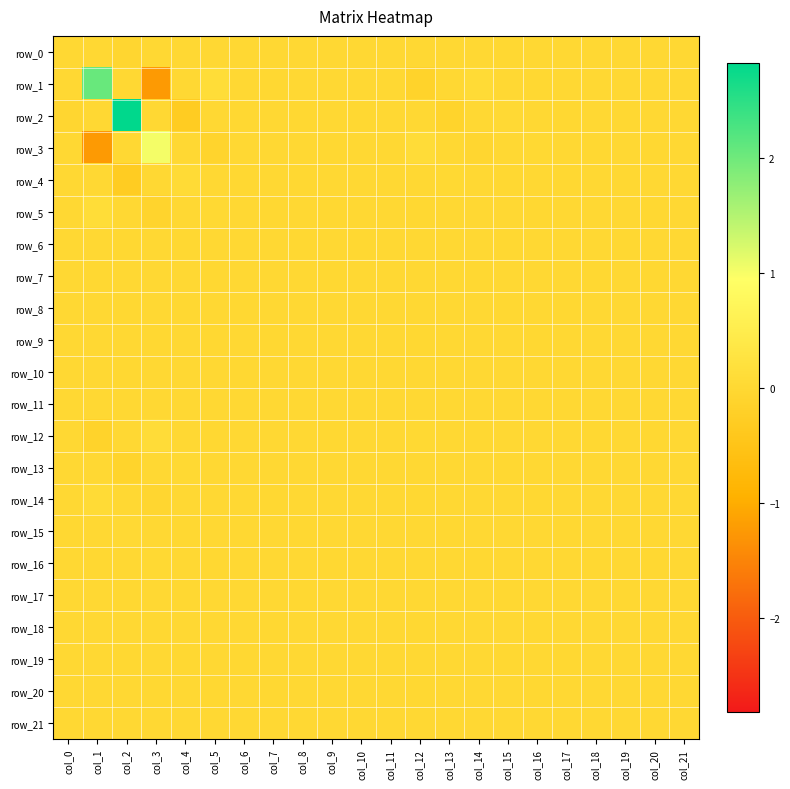

Where does the row_13 series first go above 0?

col_0